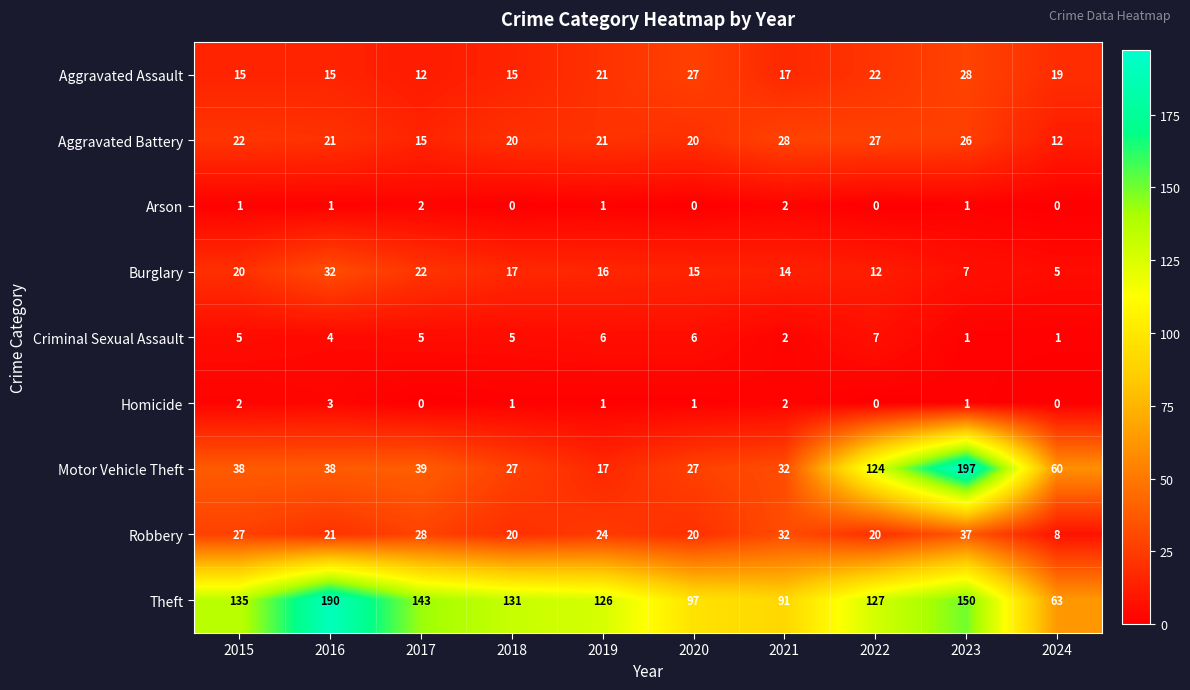

What is the approximate value of Aggravated Assault at 2021, to the nearest 10?

20